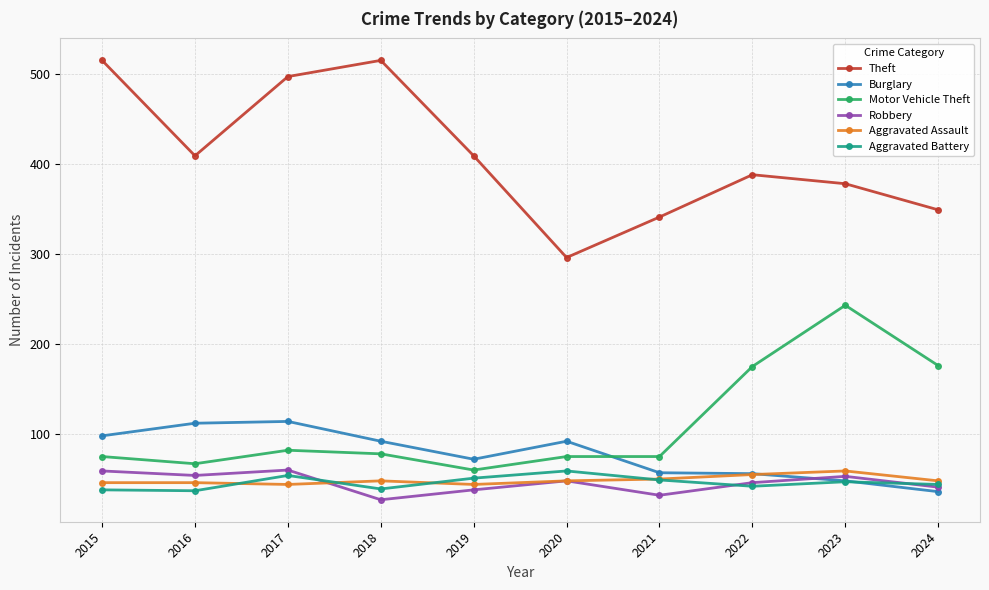

What is the sum of the Burglary values at 2019 and 2015?

170